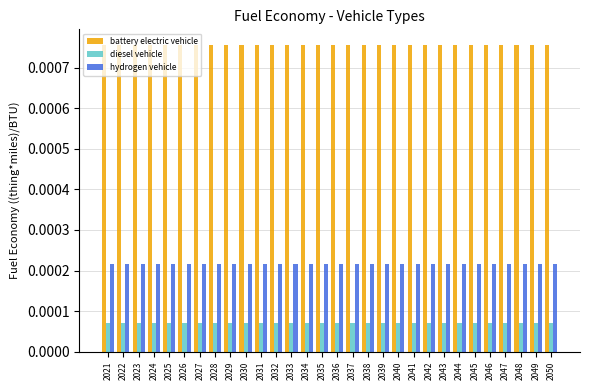

How many bars are there in total?

90